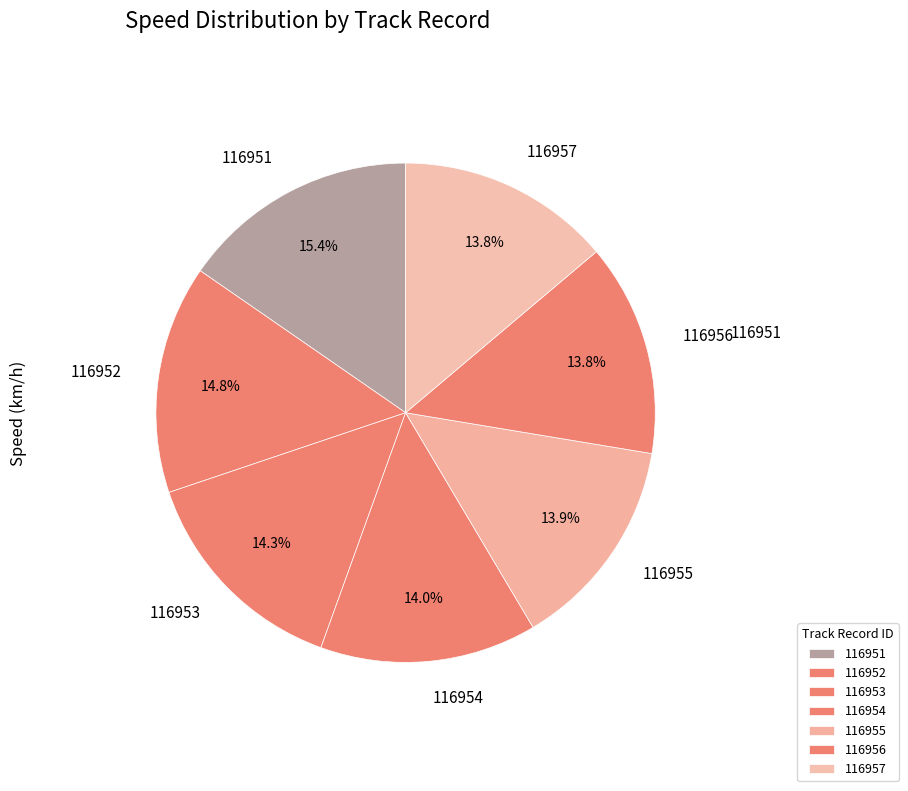

To the nearest percent, what portion does 116955 represent?

14%